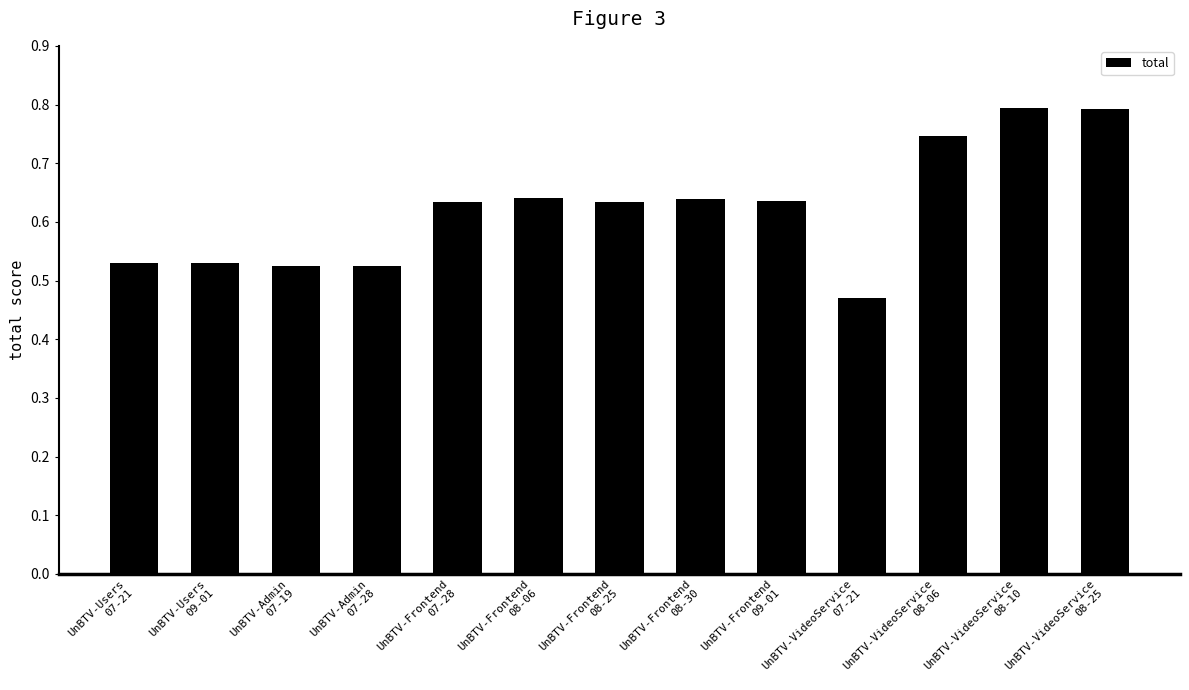

What position from the left is UnBTV-Frontend
08-06?

6